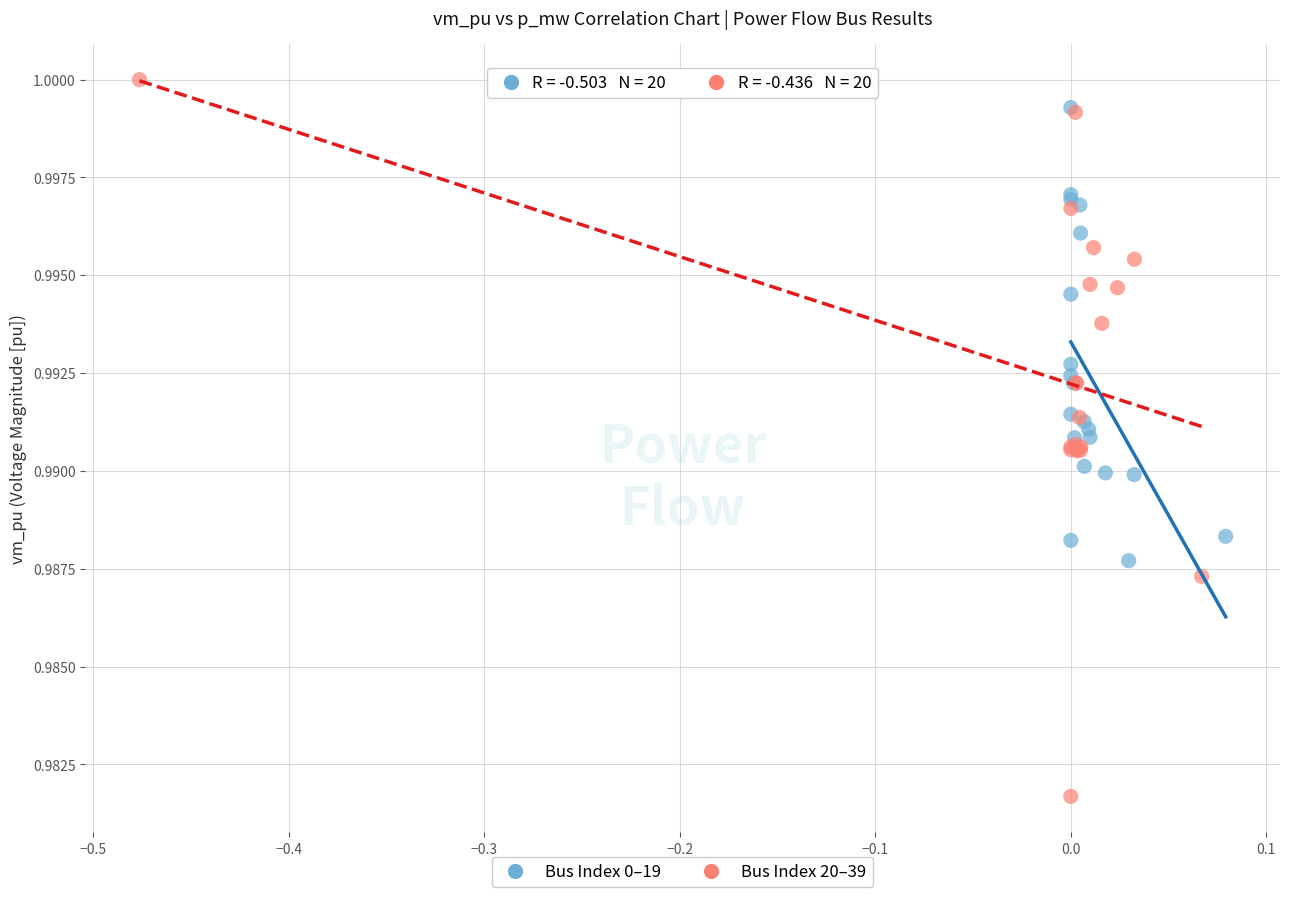

Which series reaches the minimum Y coordinate?

Bus Index 20–39